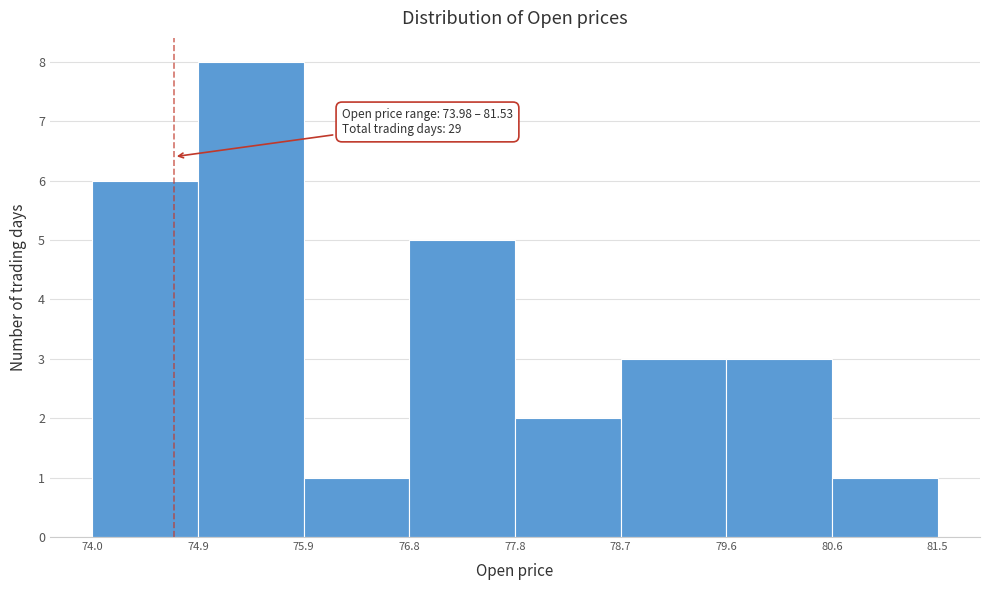

Over which range of the x-axis is the bar tallest?

74.9 to 75.9